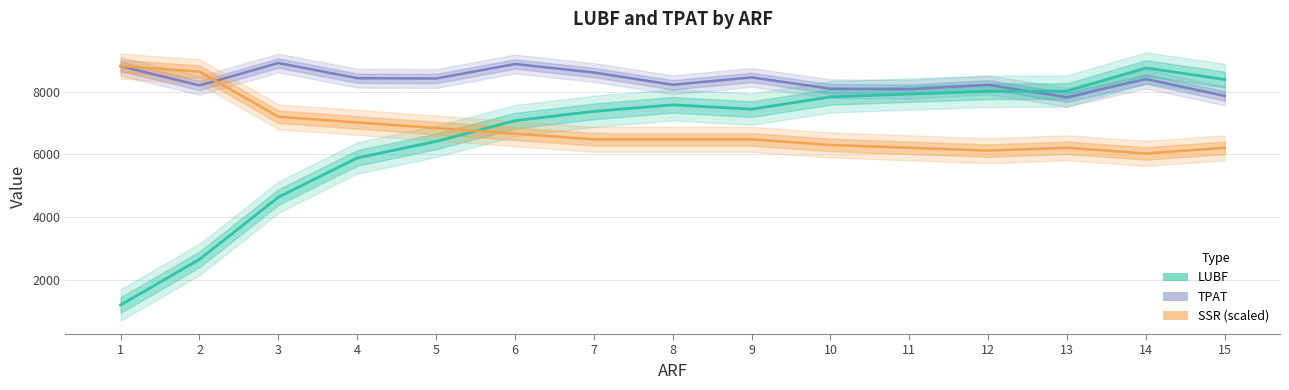

In TPAT, how many points are lower than both neighbors (excluding endpoints)?

5